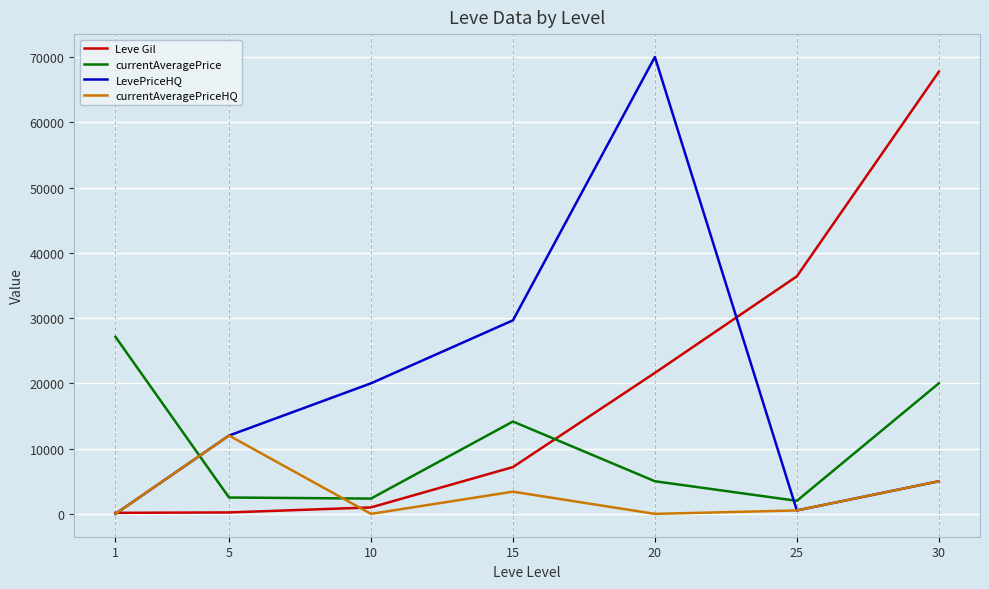

Between which two adjacent categories do currentAveragePrice and LevePriceHQ first intersect?

1 and 5